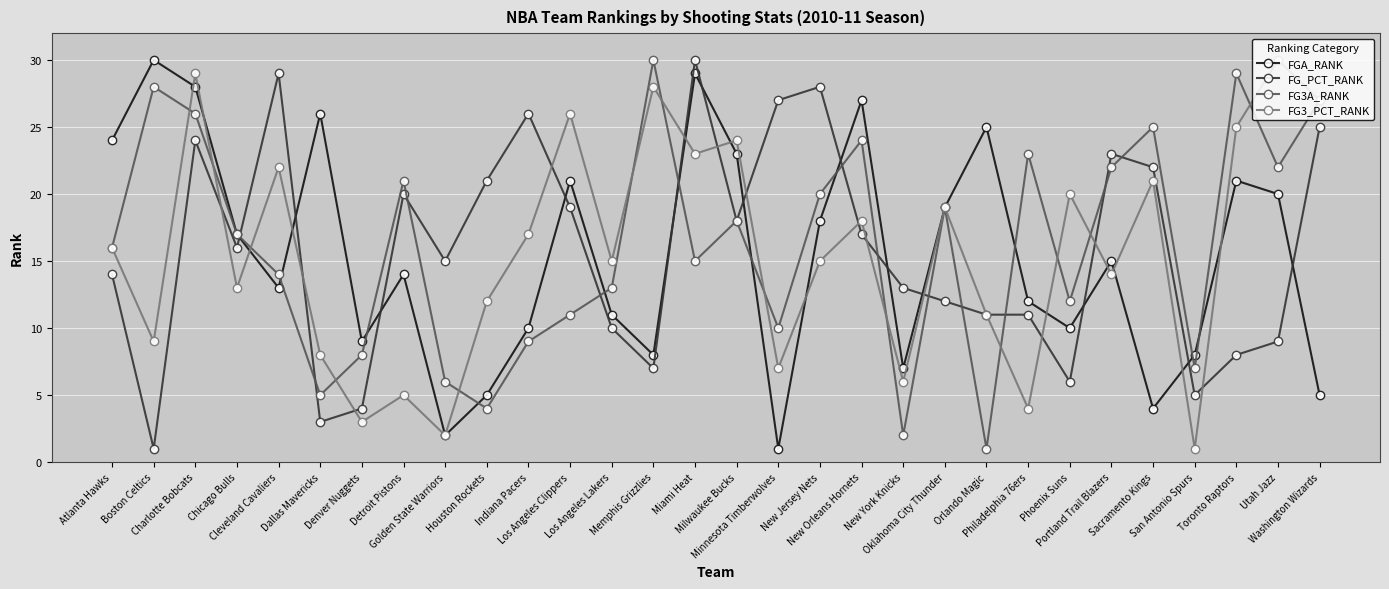

Reading right to left, list all the values displayed in this chart.

FGA_RANK: 5	20	21	8	4	15	10	12	25	19	7	27	18	1	23	29	8	11	21	10	5	2	14	9	26	13	17	28	30	24
FG_PCT_RANK: 25	9	8	5	22	23	6	11	11	12	13	17	28	27	18	30	7	10	19	26	21	15	20	4	3	29	16	24	1	14
FG3A_RANK: 27	22	29	7	25	22	12	23	1	19	2	24	20	10	18	15	30	13	11	9	4	6	21	8	5	14	17	26	28	16
FG3_PCT_RANK: 27	30	25	1	21	14	20	4	11	19	6	18	15	7	24	23	28	15	26	17	12	2	5	3	8	22	13	29	9	16